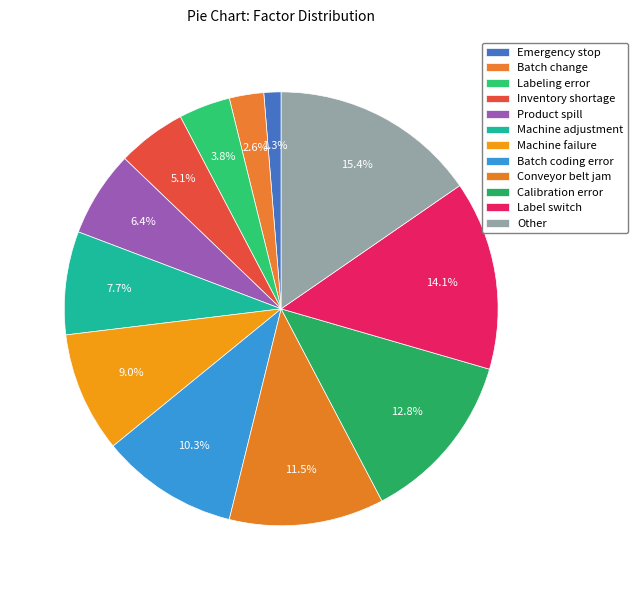

Is there a majority slice in this chart?

No